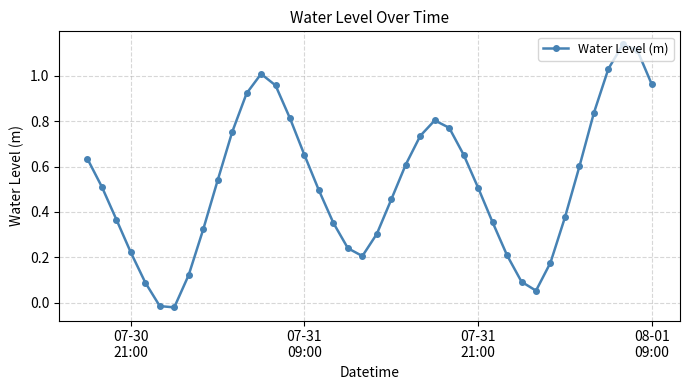

What is the difference between the maximum and minimum values?

1.2